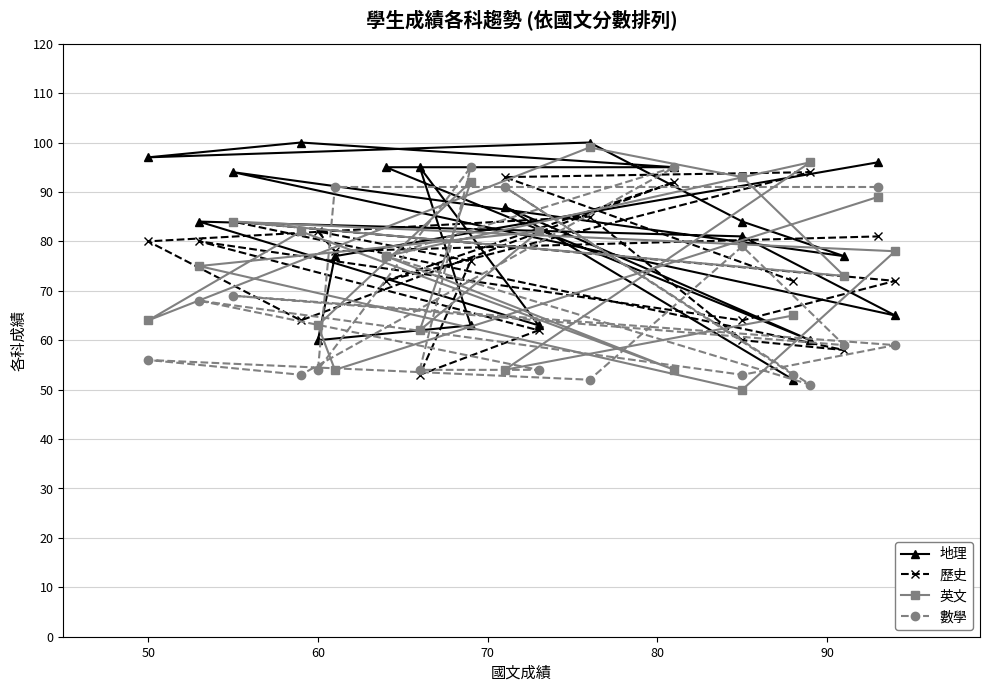

The 英文 series shows 143 at 10. True or false?

False